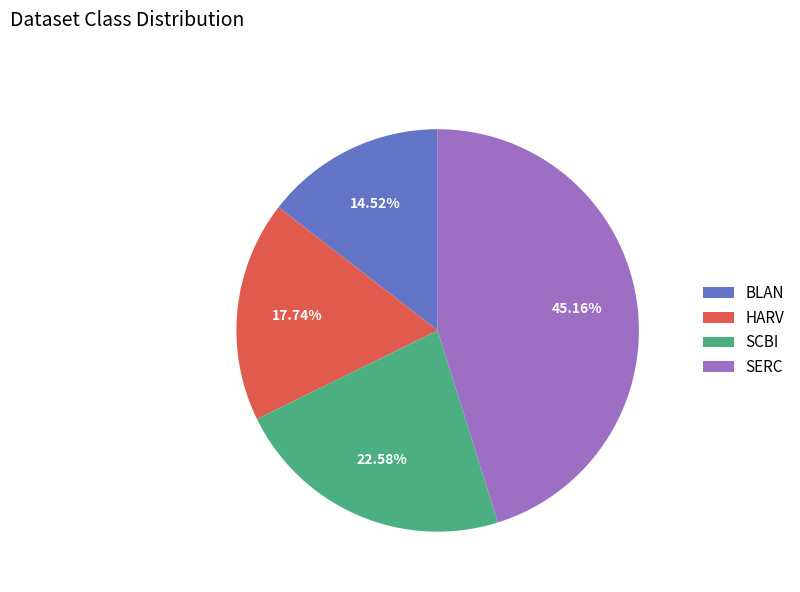

Which slice is the largest?

SERC